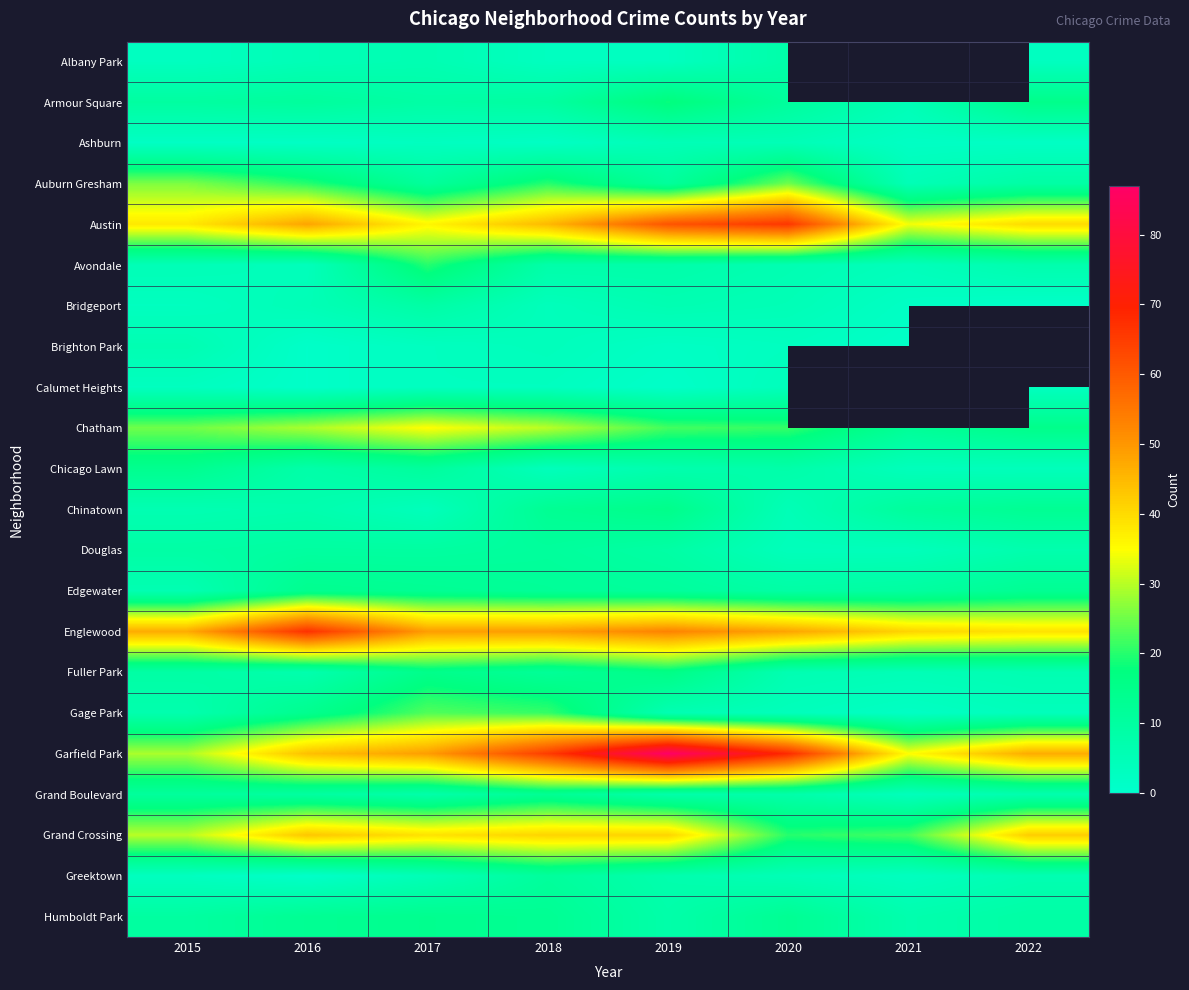

What is the sum of the Chicago Lawn values at 2016 and 2018?

12.0